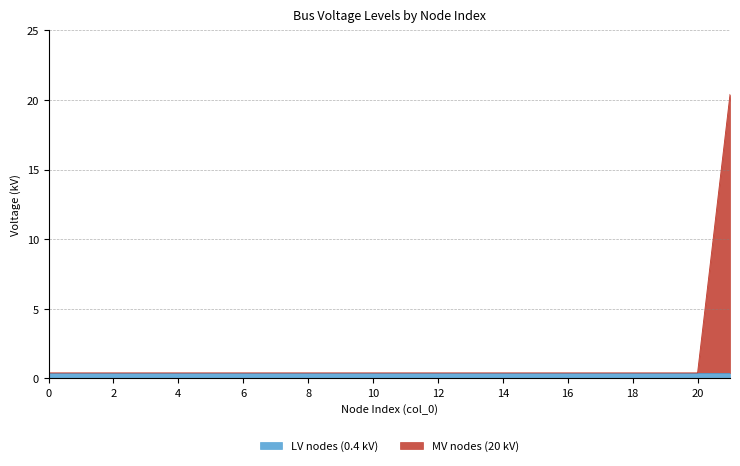

Which category has the highest value across all series?

21